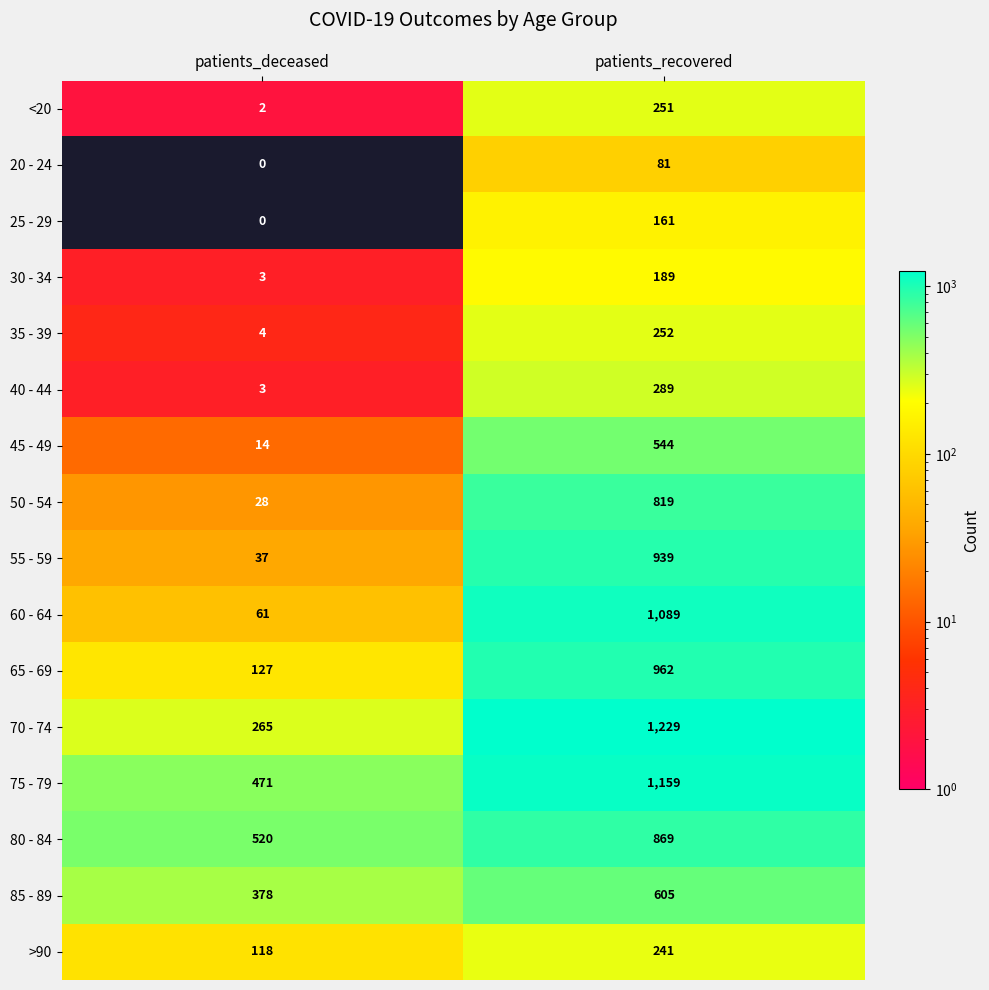

At how many categories does at least one series exceed 1119?

1